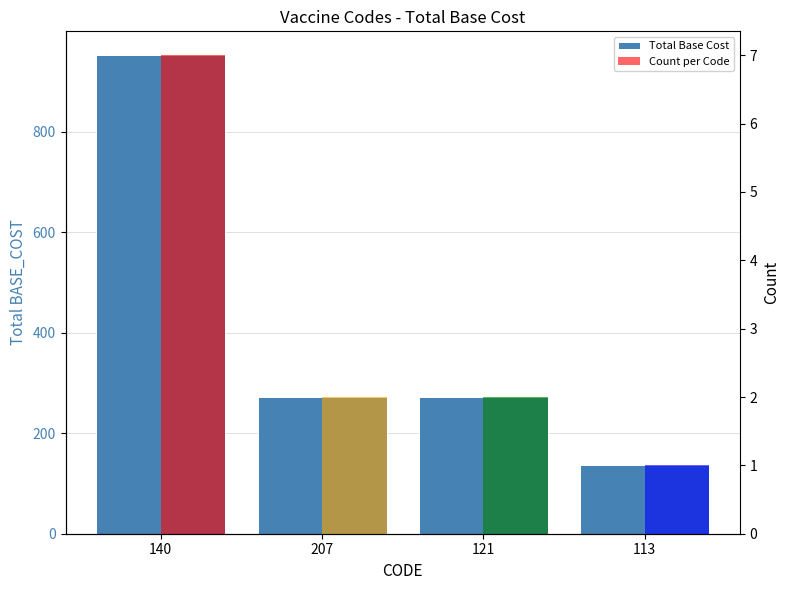

Which category has the lowest value across all series?

113